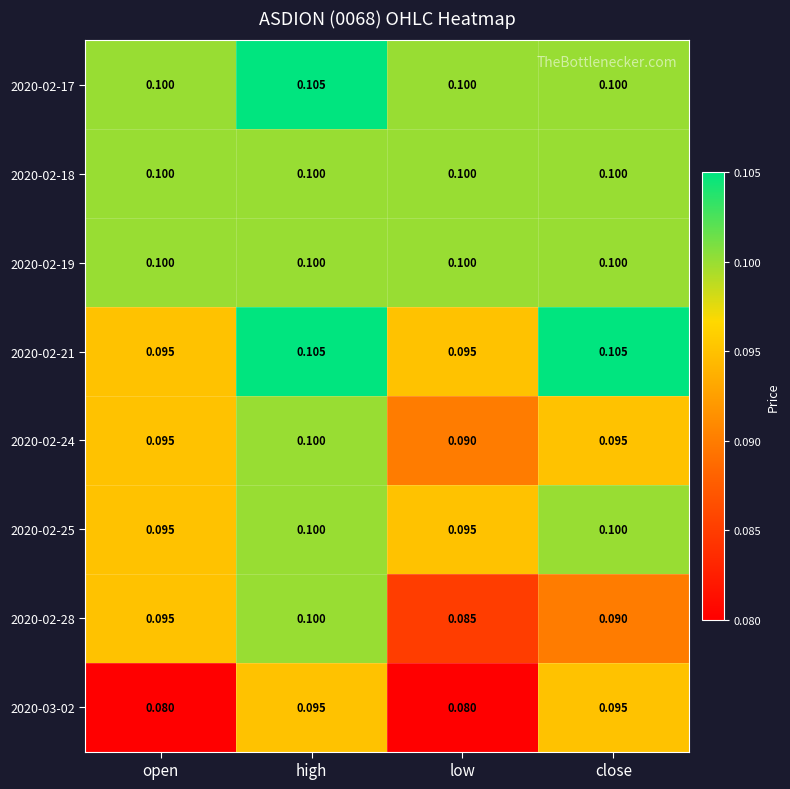

Which category has the highest value in the 2020-02-17 series?

high